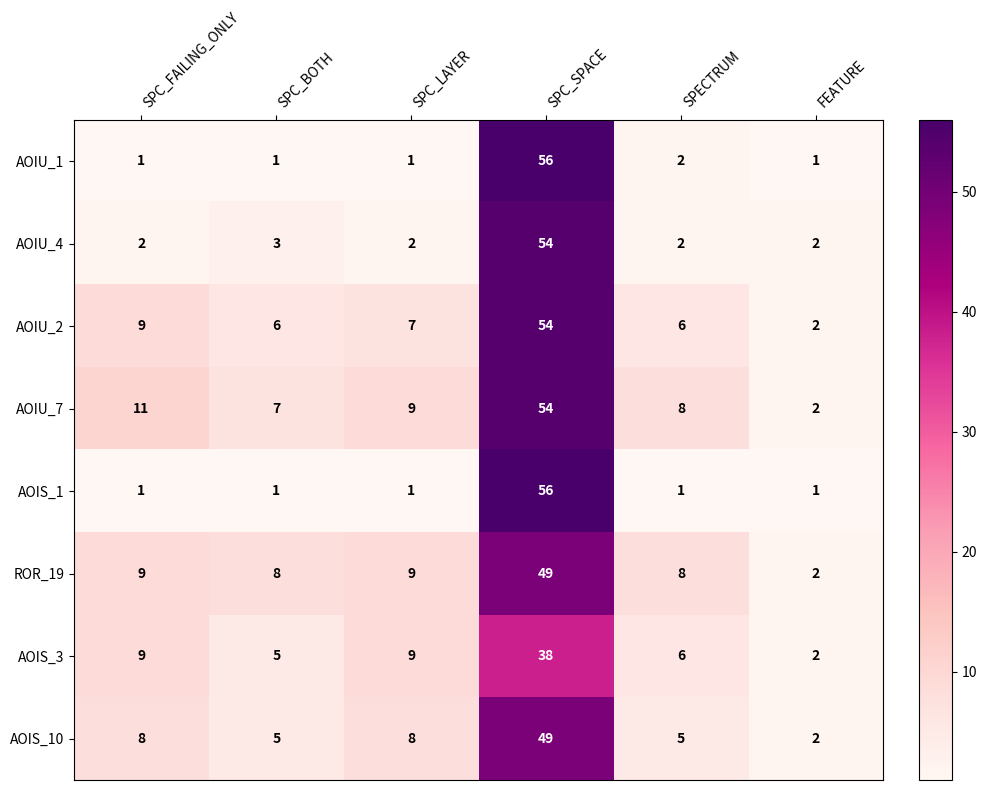

Where does the AOIU_7 series first go above 9?

SPC_FAILING_ONLY